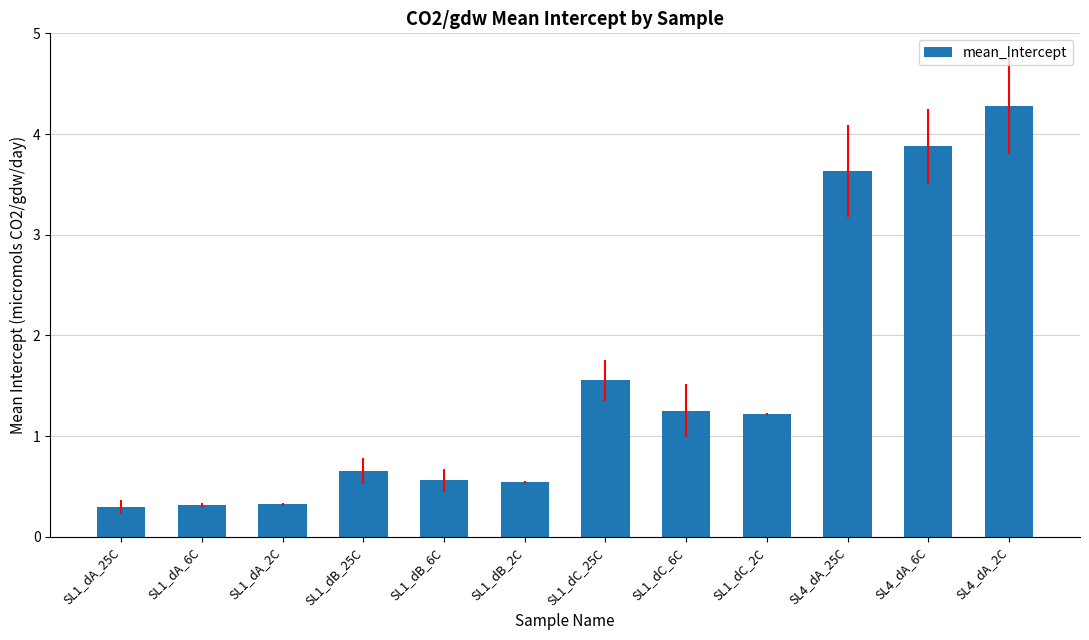

What is the minimum value shown in the chart?

0.3